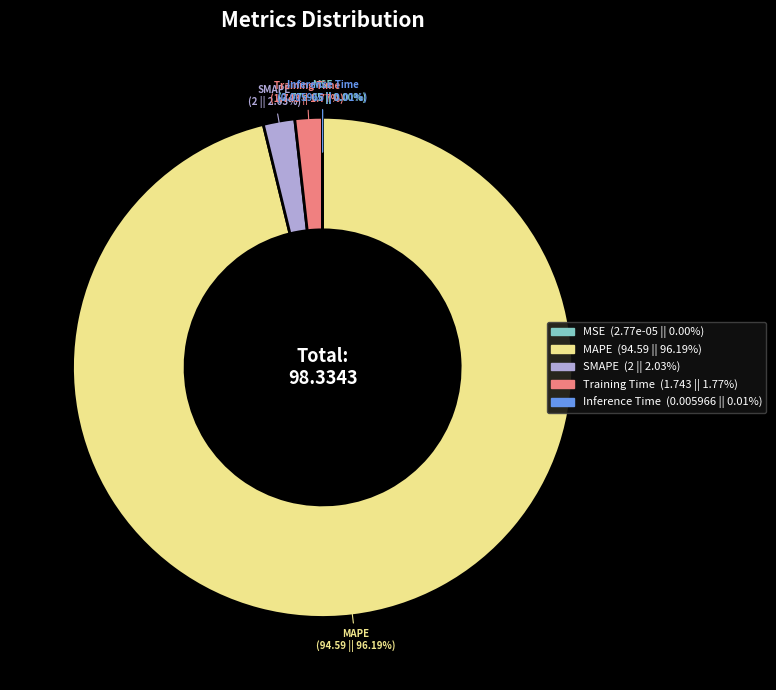

Is there a majority slice in this chart?

Yes